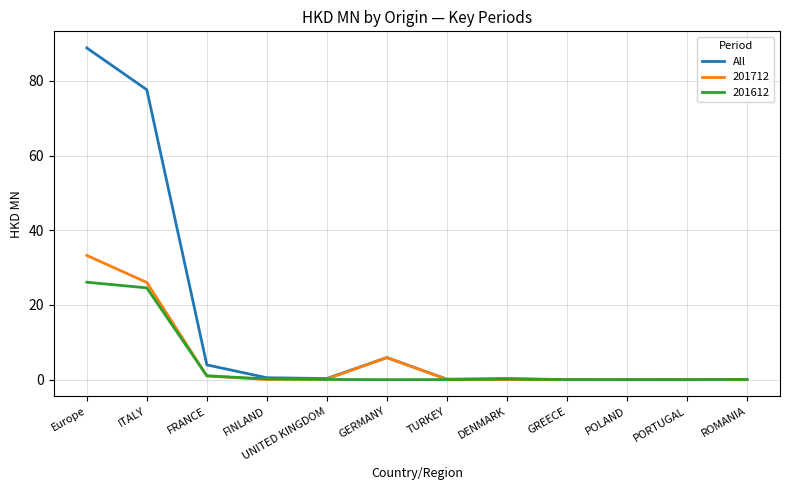

What position from the left is GERMANY?

6